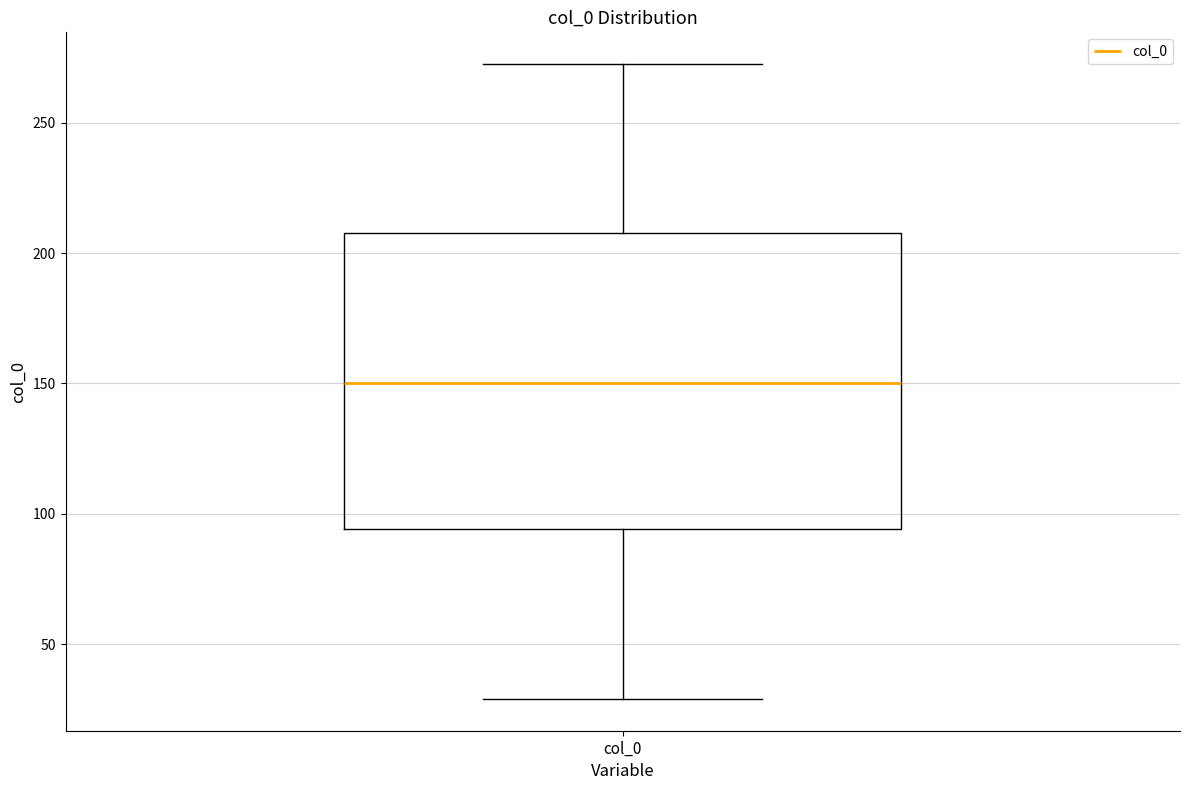

Read this box plot against the y-axis: the position of the median line, the range covered by the box, and the ends of both whiskers. The values are not printed on the chart, so give them approximately, as read against the axis.

median 150, box 95 to 210, whiskers 30 to 270